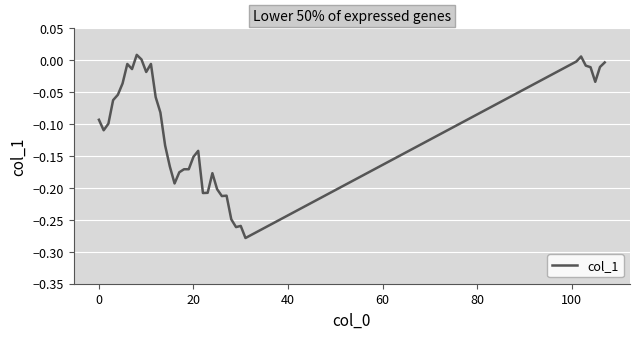

What is the label of the 24th point from the left?

23